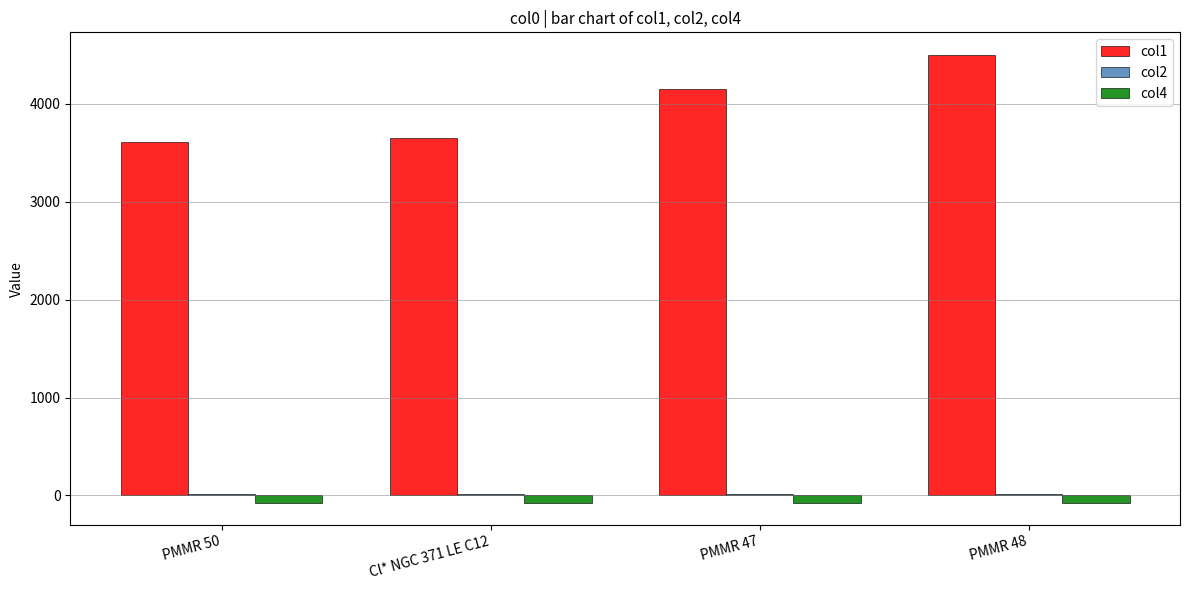

Which series has the largest total across all categories?

col1